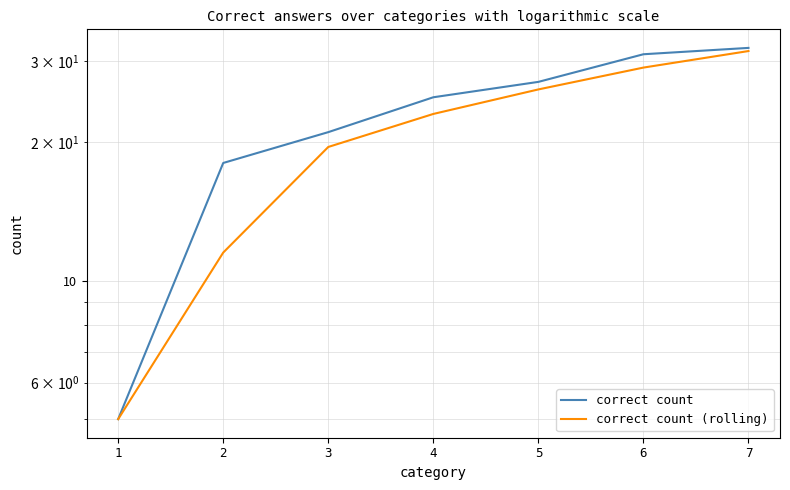

True or false: correct count (rolling) has more than 0 interior local peaks.

False